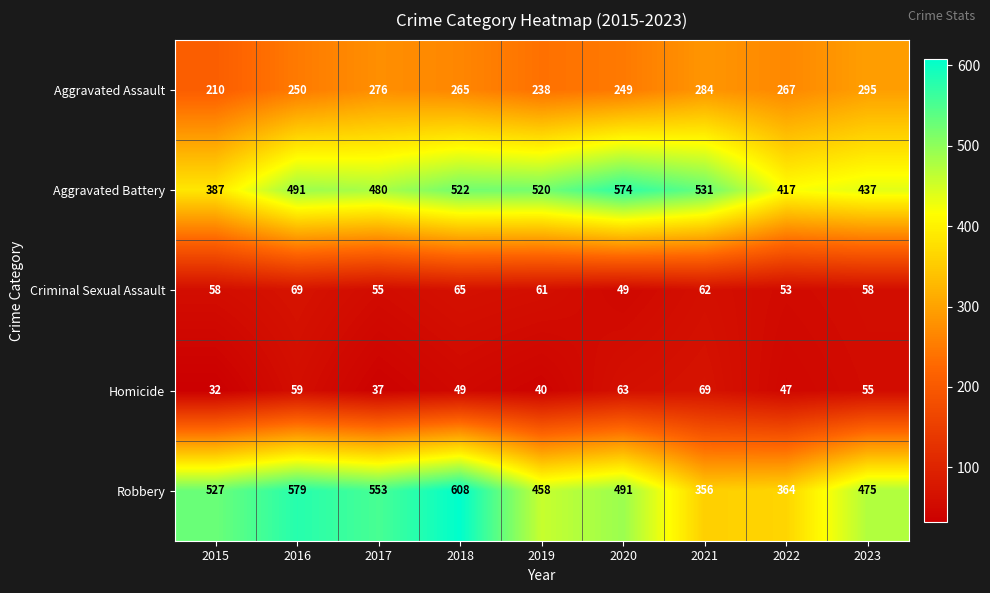

Which series changed the most between 2016 and 2020?

Robbery